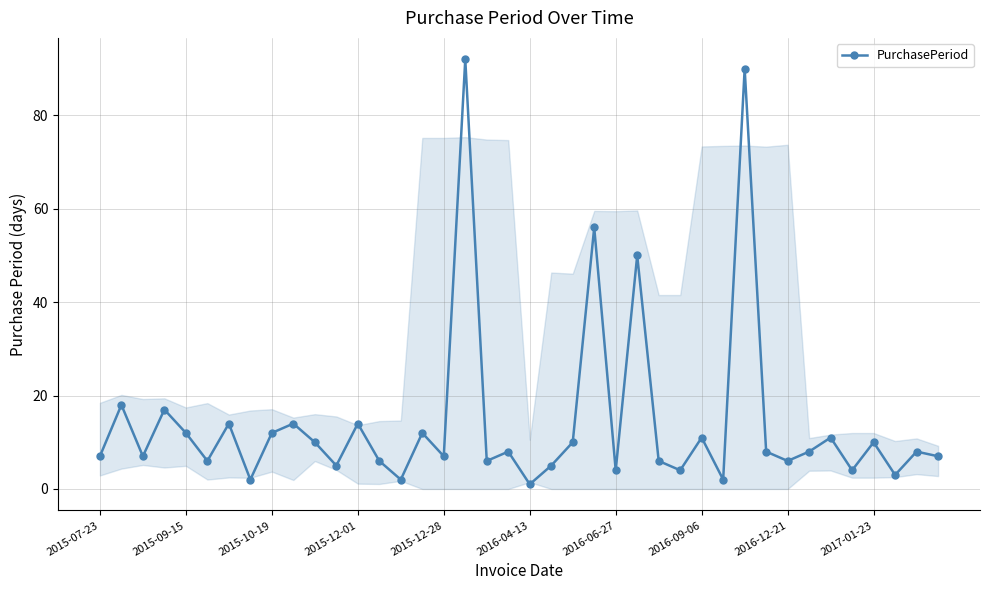

How many points are lower than both their immediate neighbors (excluding endpoints)?

14